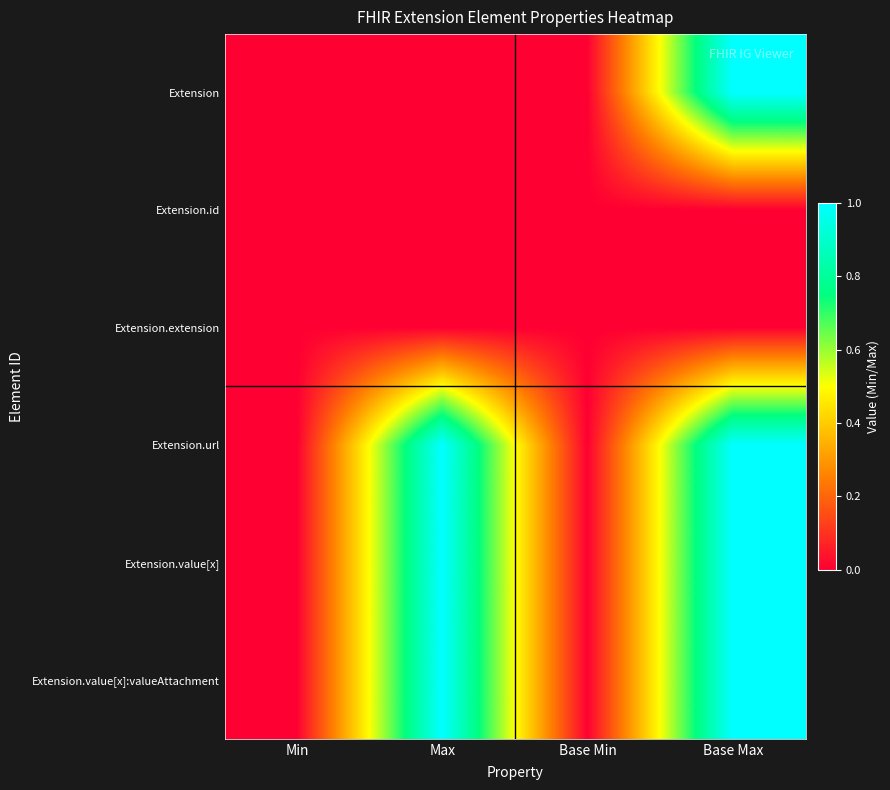

Which label corresponds to the smallest value in the chart?

Min